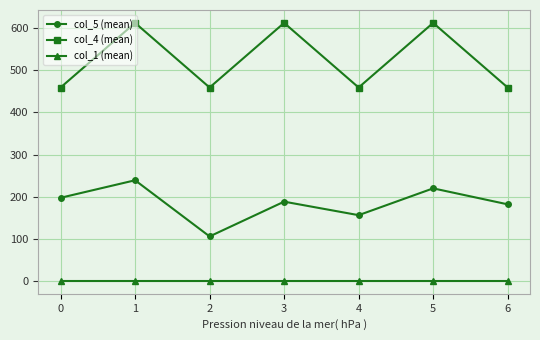

What are all the series names shown in the legend?

col_5 (mean), col_4 (mean), col_1 (mean)